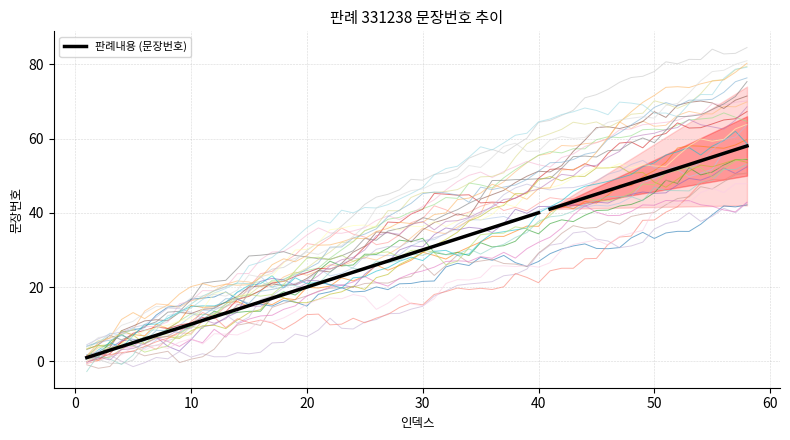

At which label is the value closest to 20?

20